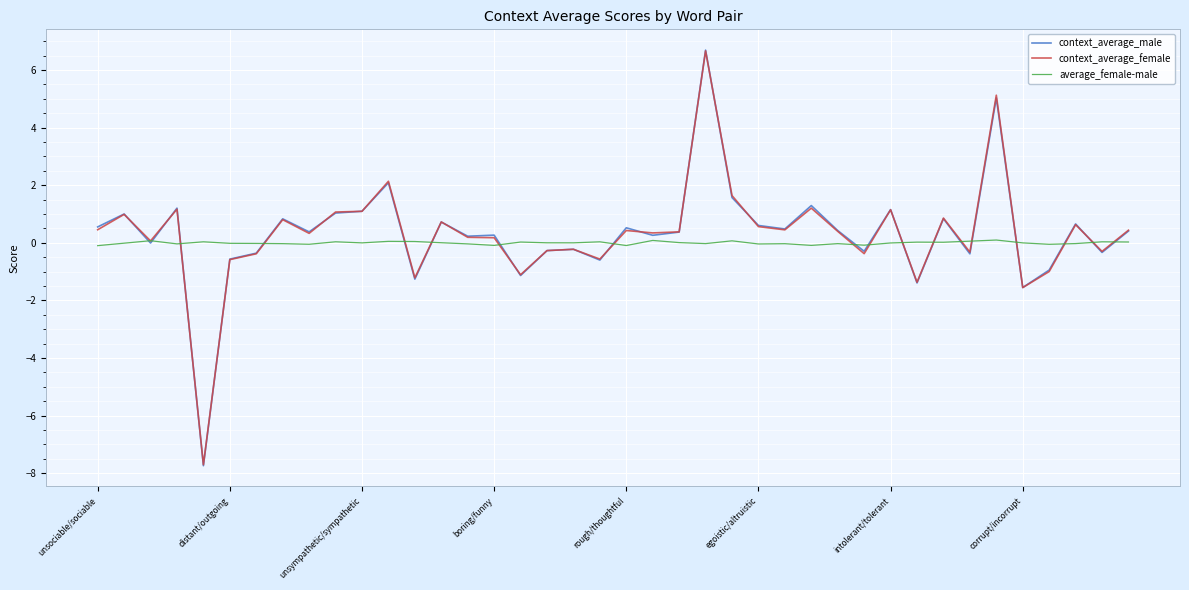

True or false: average_female-male and context_average_male intersect in this chart.

True